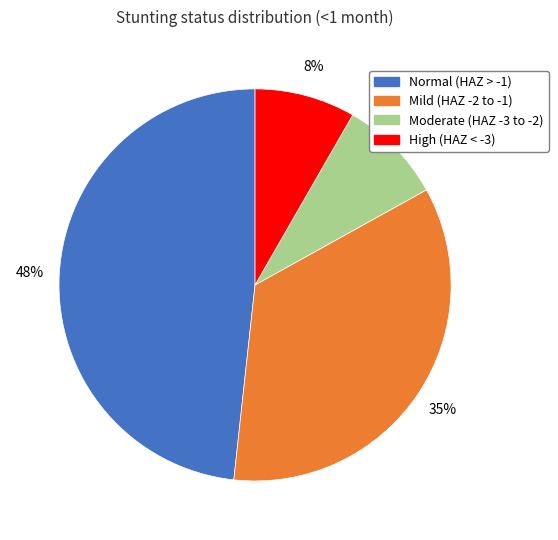

To the nearest percent, what is the average slice percentage?

25%